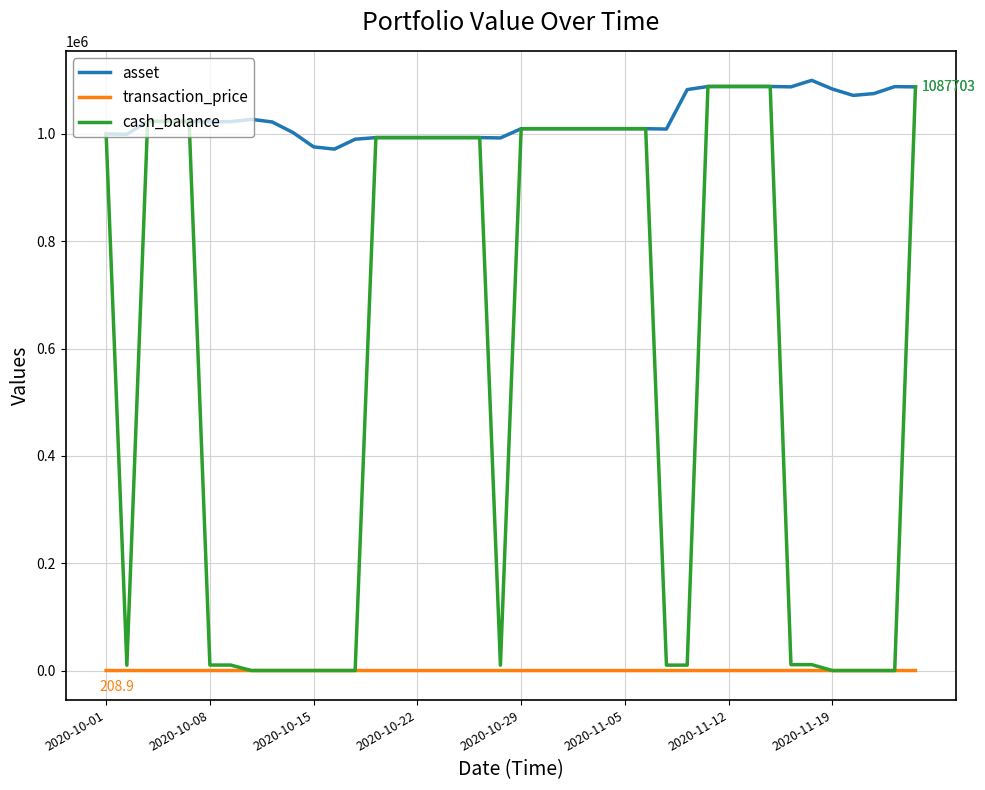

What is the smallest value displayed?

130.1